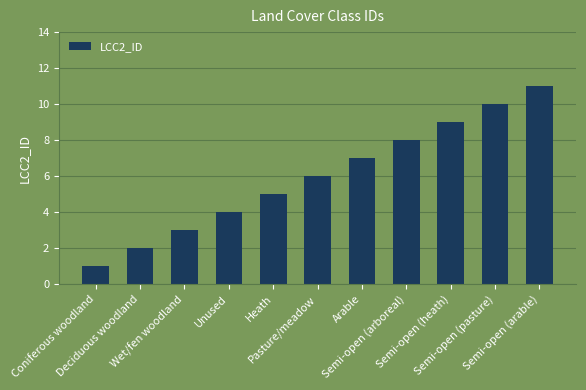

What is the sum of the values at Unused and Semi-open (heath)?

13